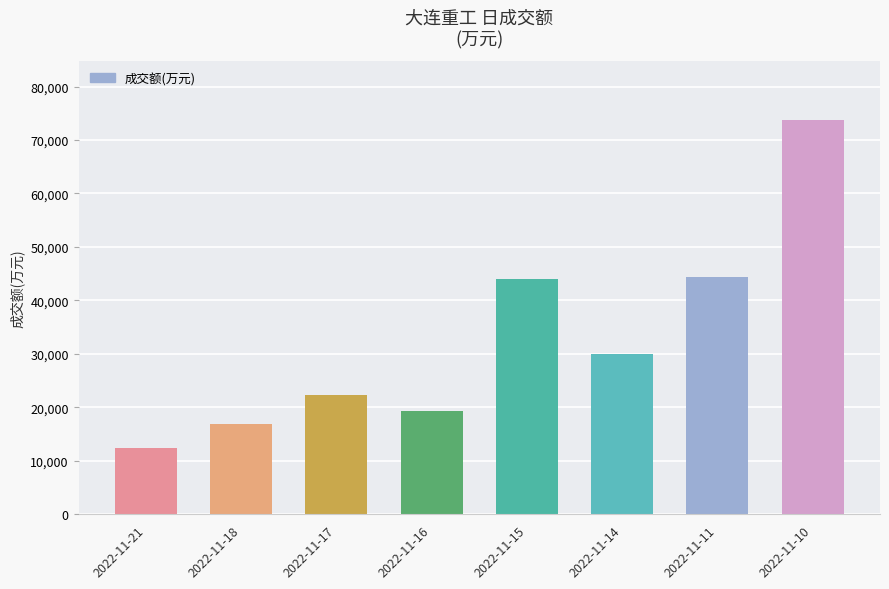

Which category has the lowest value across all series?

2022-11-21